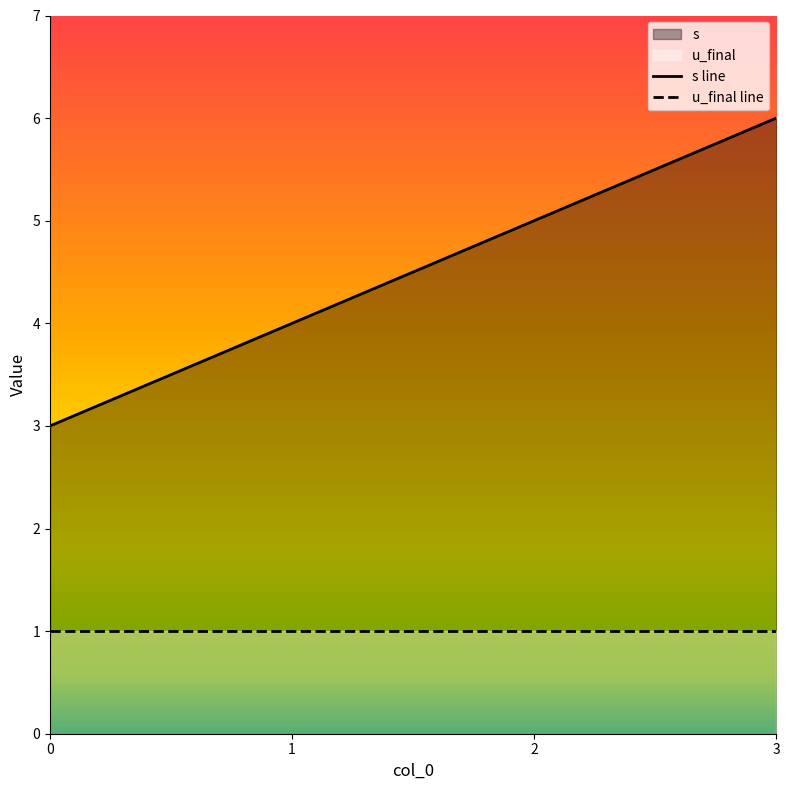

Read the u_final line value at 3.

1